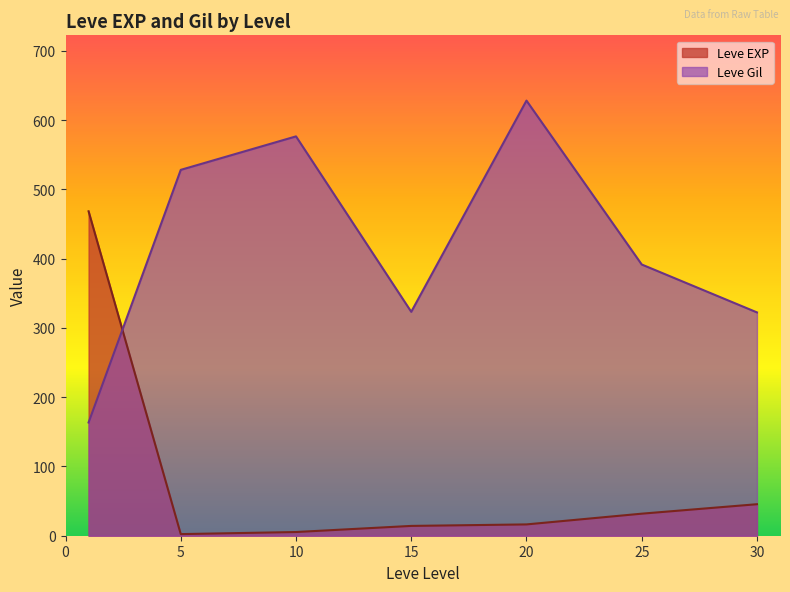

Rank the series at 10 from highest to lowest value.

Leve Gil, Leve EXP